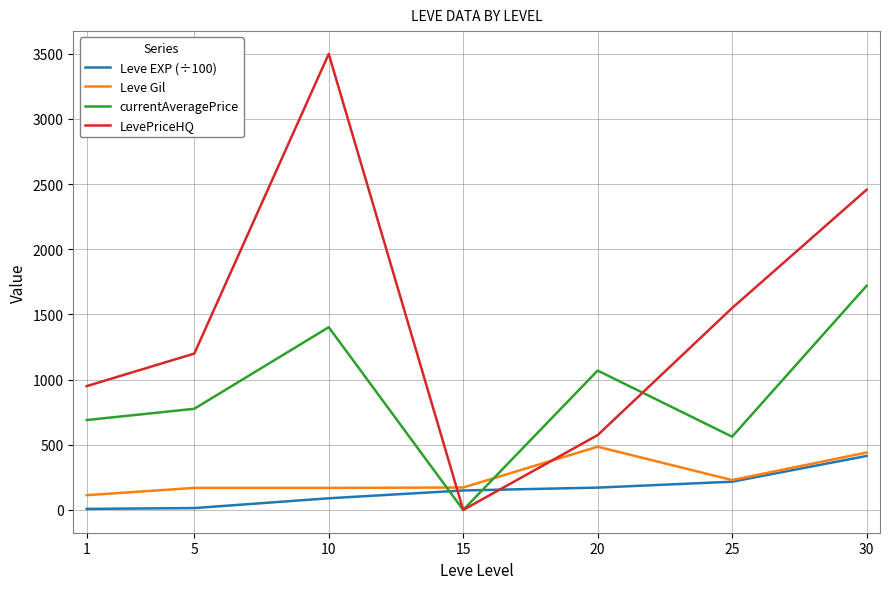

Is the value of currentAveragePrice at 1 greater than the value of LevePriceHQ at 5?

No